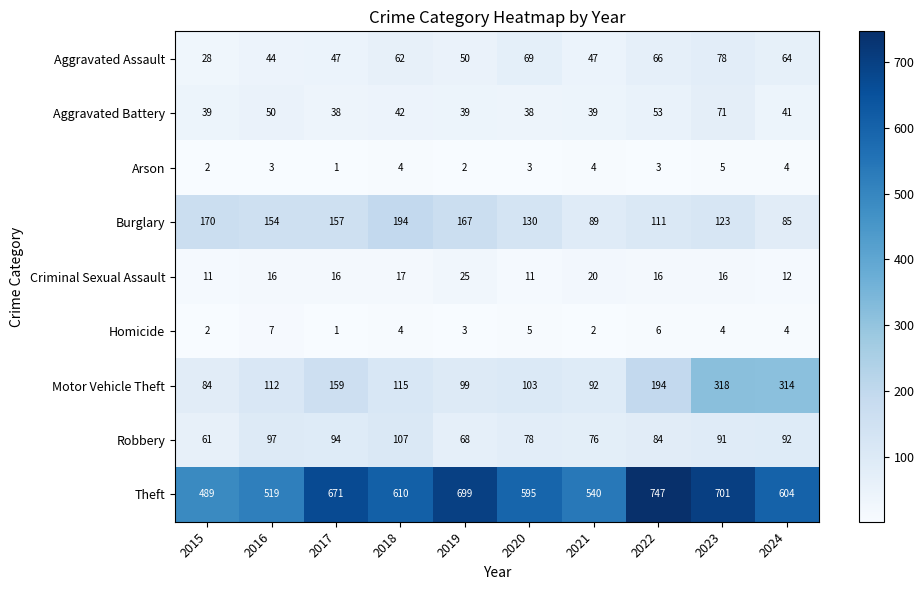

The Aggravated Battery series shows 78 at 2016. True or false?

False